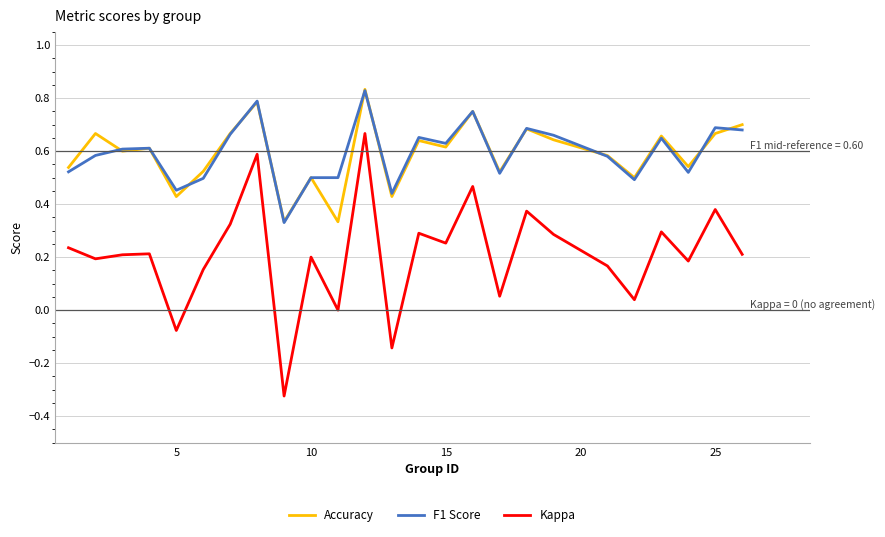

Which series has the widest spread of values?

Kappa